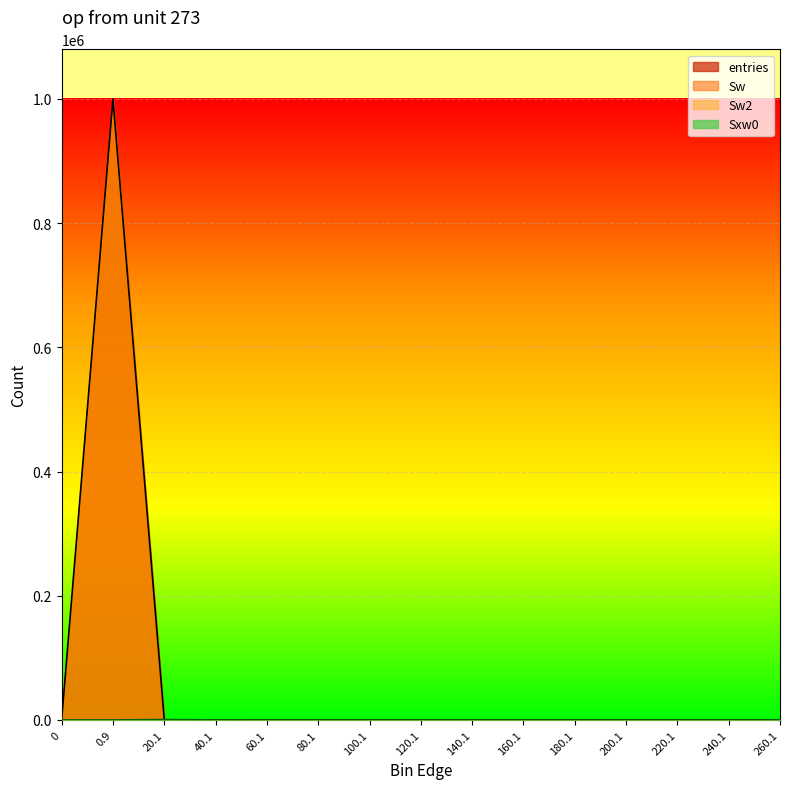

The entries series shows 0 at 80.1. True or false?

True